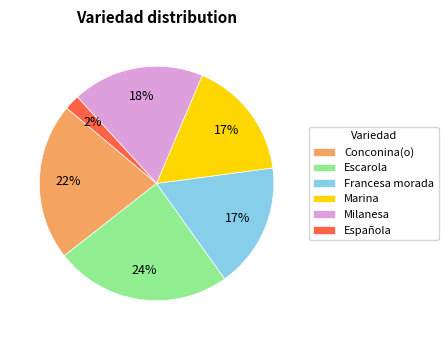

What is the largest slice in the pie chart?

Escarola